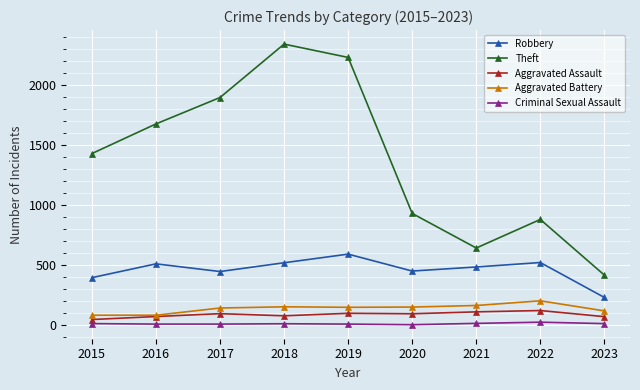

Which label corresponds to the largest value in the chart?

2018